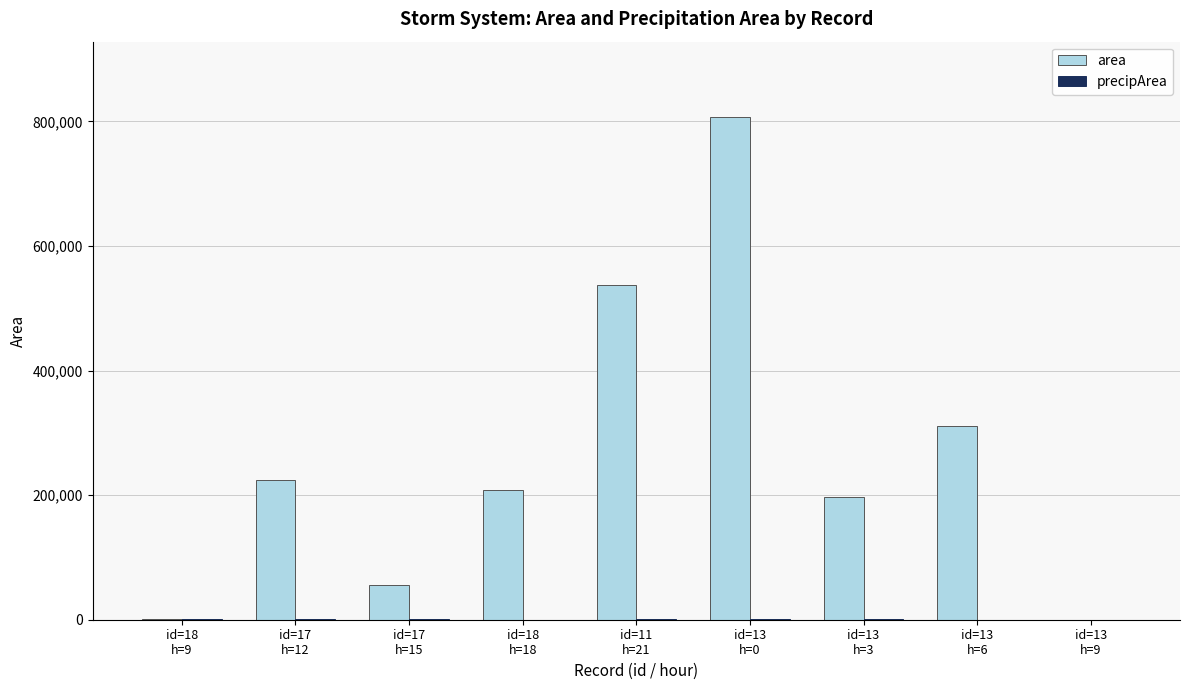

What is the highest value of the area series?

806875